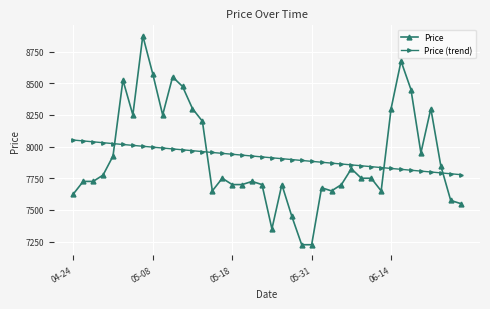

Rank the series by their maximum value, from lowest to highest.

Price (trend), Price